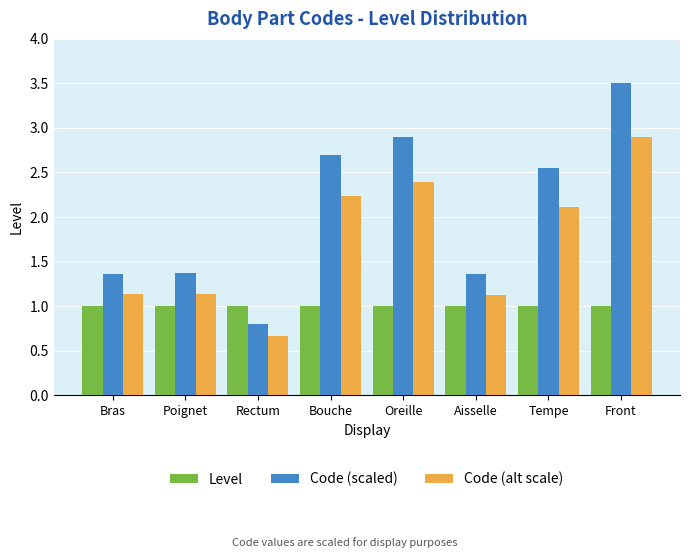

Rank the series at Bouche from highest to lowest value.

Code (scaled), Code (alt scale), Level